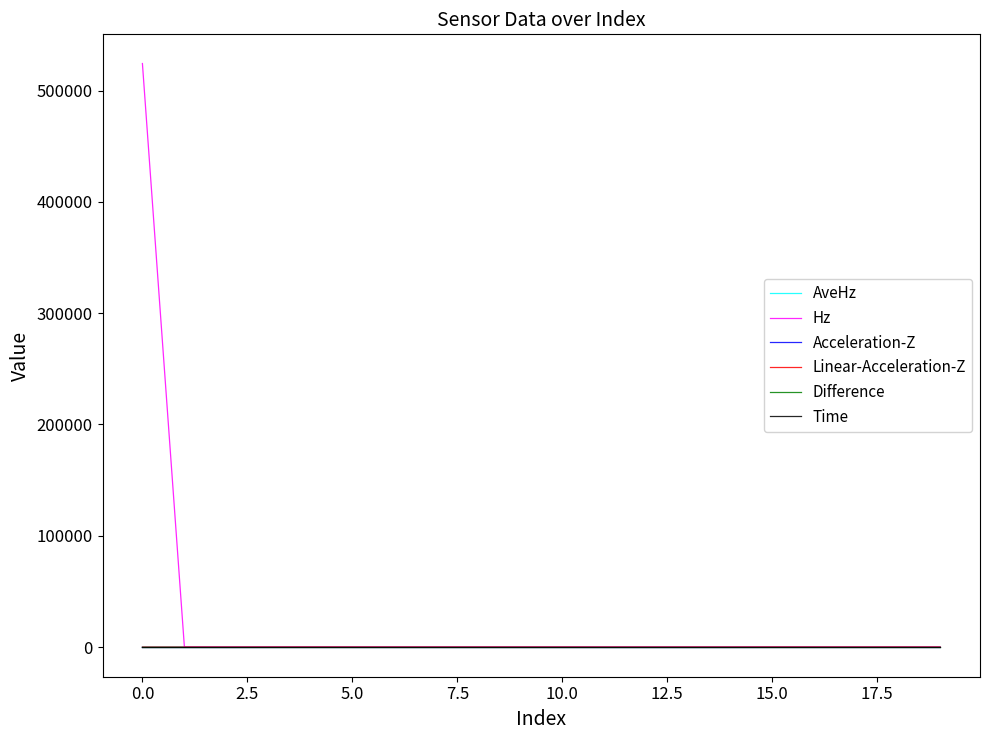

Which series has the largest total across all categories?

Hz